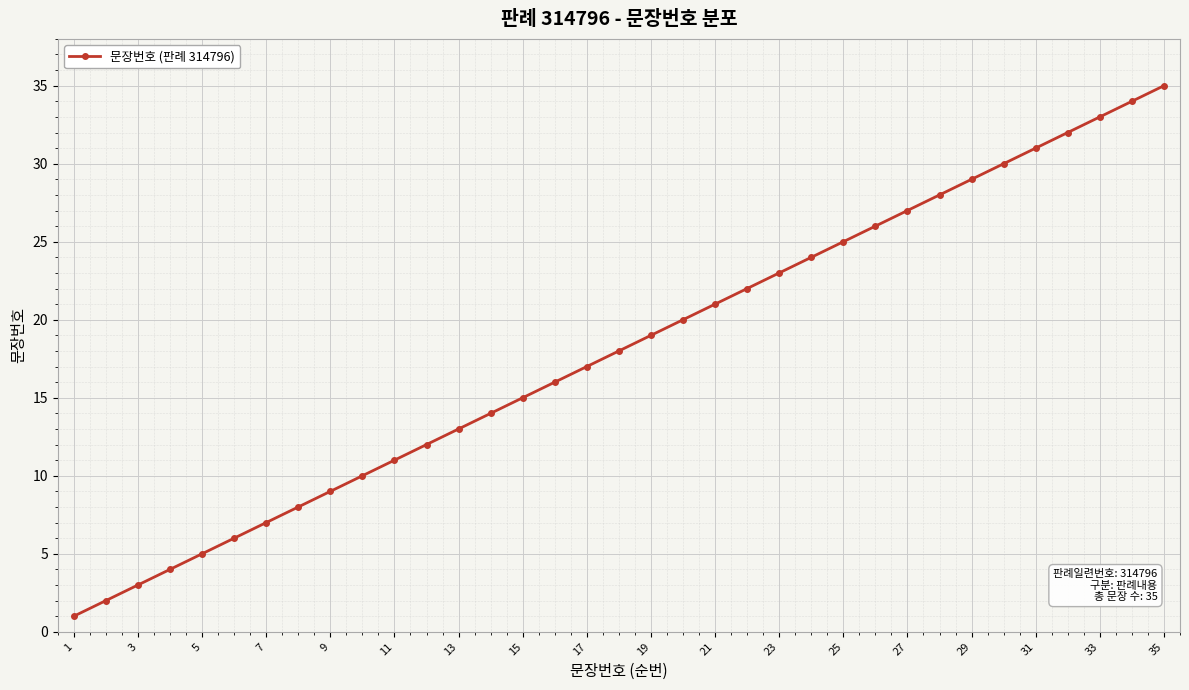

True or false: the data has more than 1 interior local peaks.

False